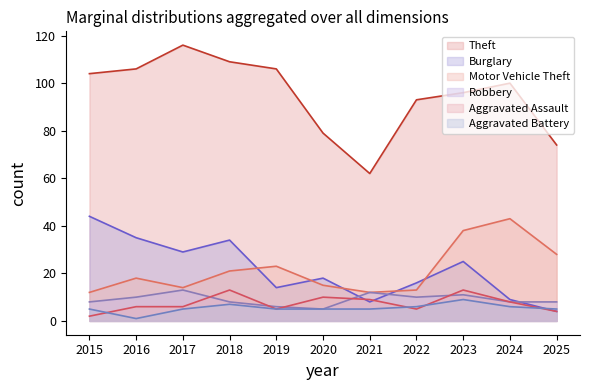

What is the average value of the Theft series?

95